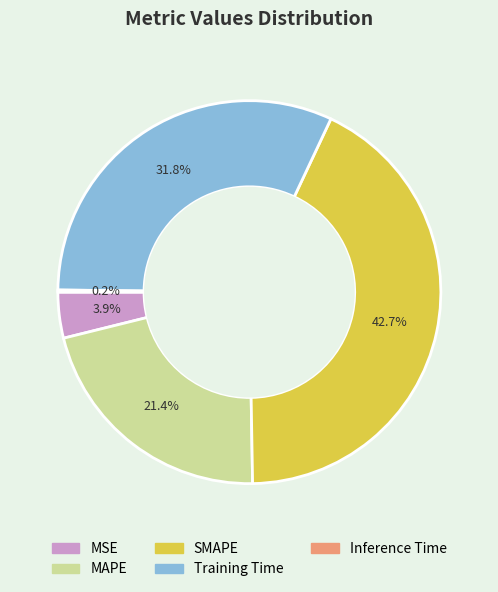

To the nearest percent, what is the average slice percentage?

20%